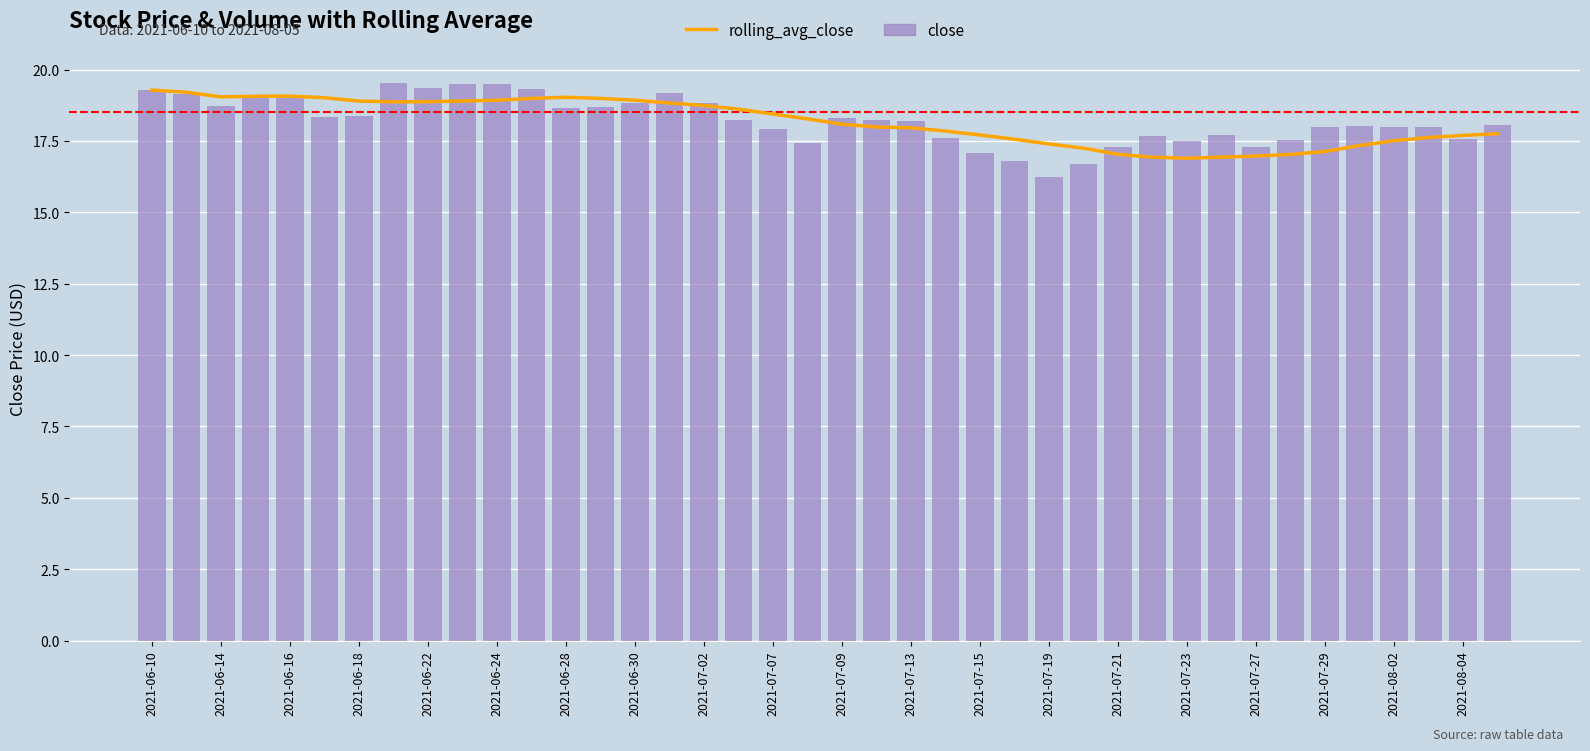

How many values in the rolling_avg_close series are below 18?

19